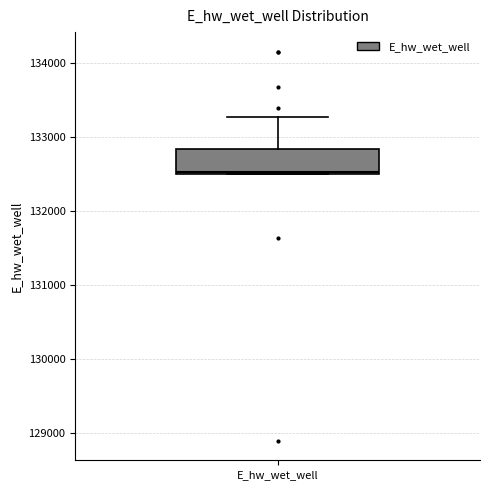

Read this box plot against the y-axis: the position of the median line, the range covered by the box, and the ends of both whiskers. The values are not printed on the chart, so give them approximately, as read against the axis.

median 132500, box 132500 to 132800, whiskers 132500 to 133300